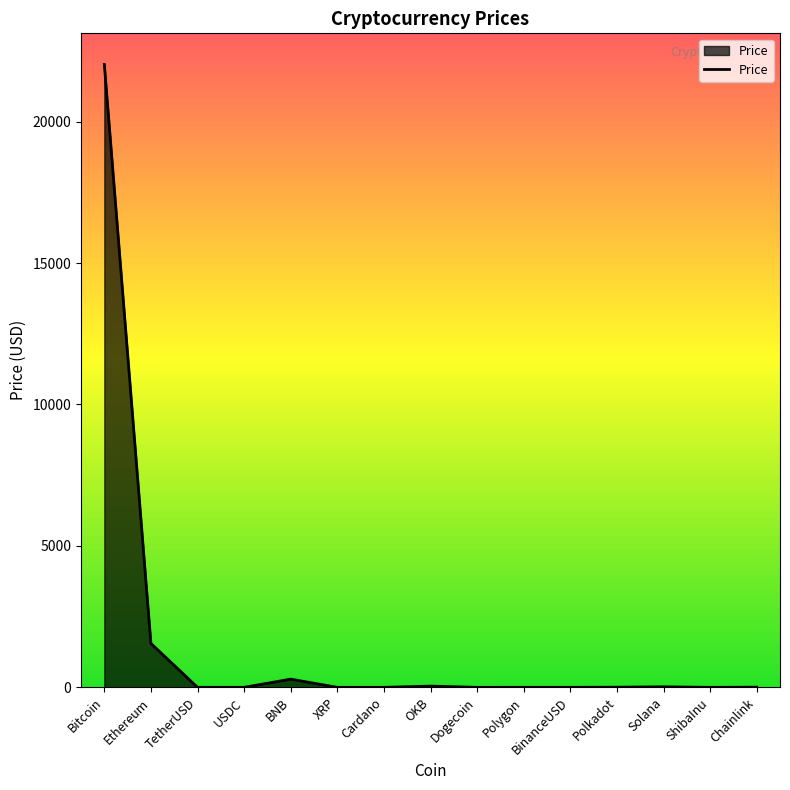

The value at ShibaInu is 0.0. True or false?

True